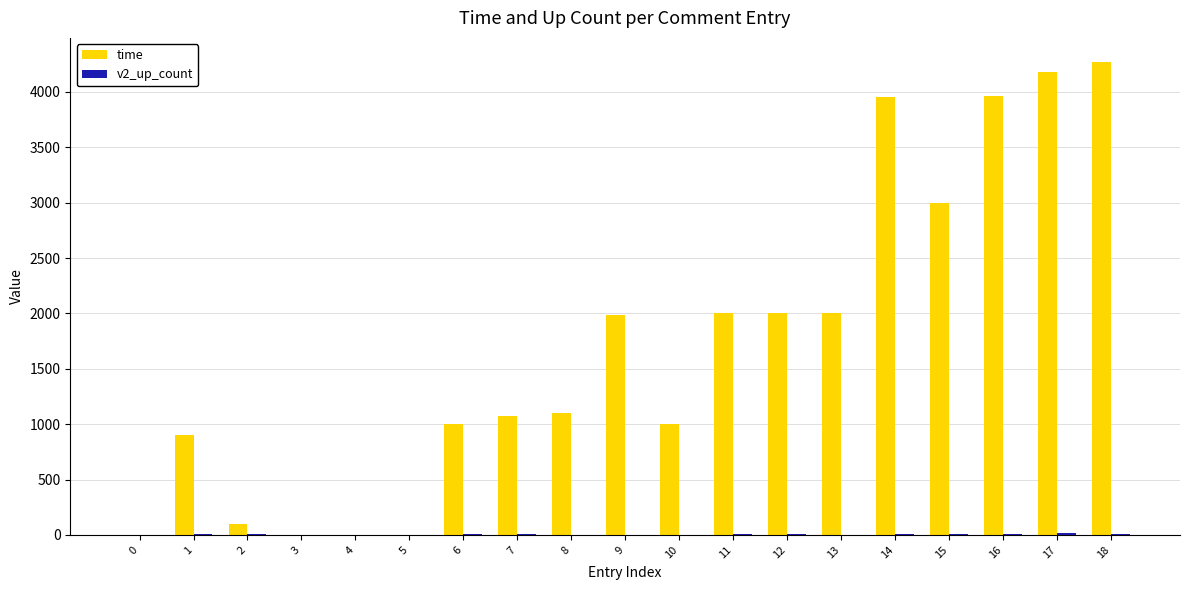

What is the spread (max minus min) of values at 9?

1987